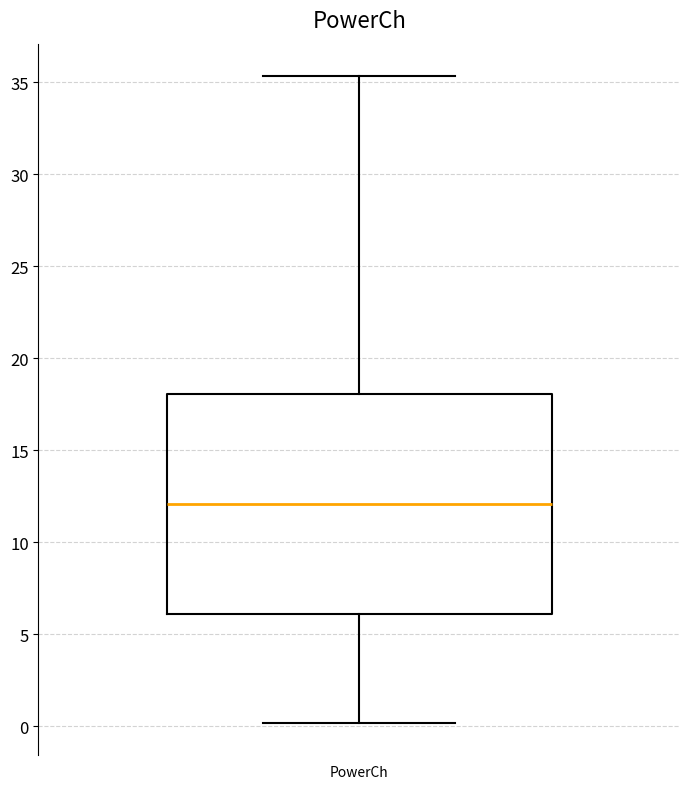

Where does the median line of the box for PowerCh sit on the y-axis? The values are not printed on the chart, so give them approximately, as read against the axis.

12.0